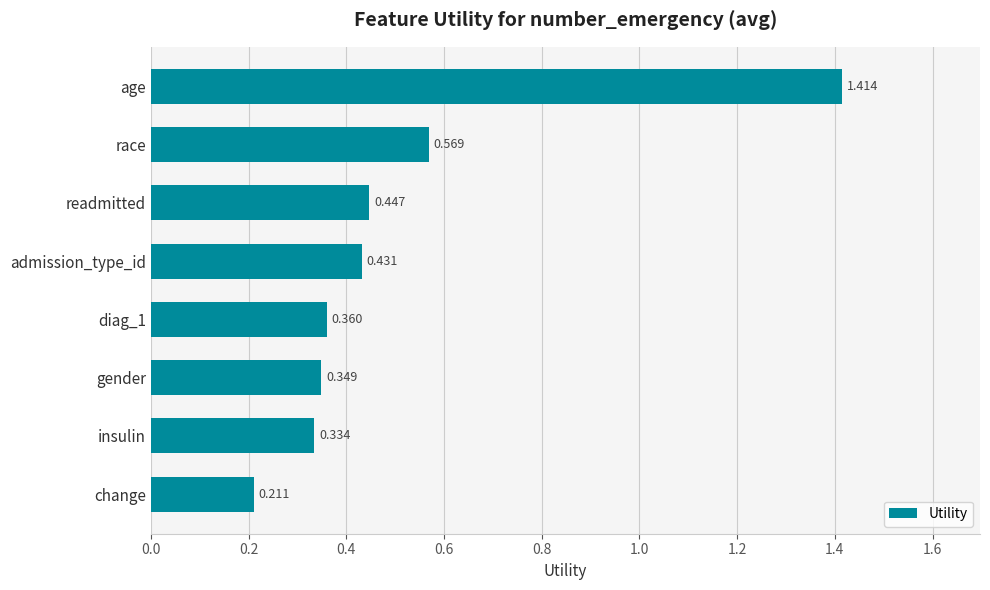

Which category has the highest value across all series?

age